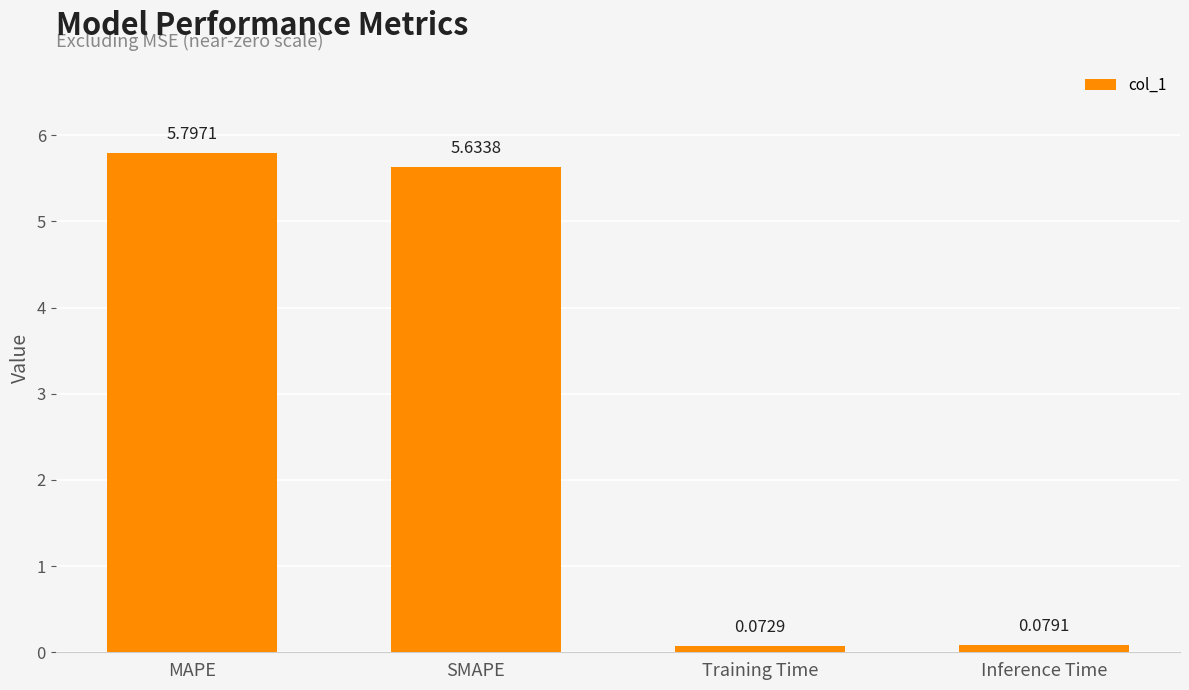

What is the sum of all values?

11.6